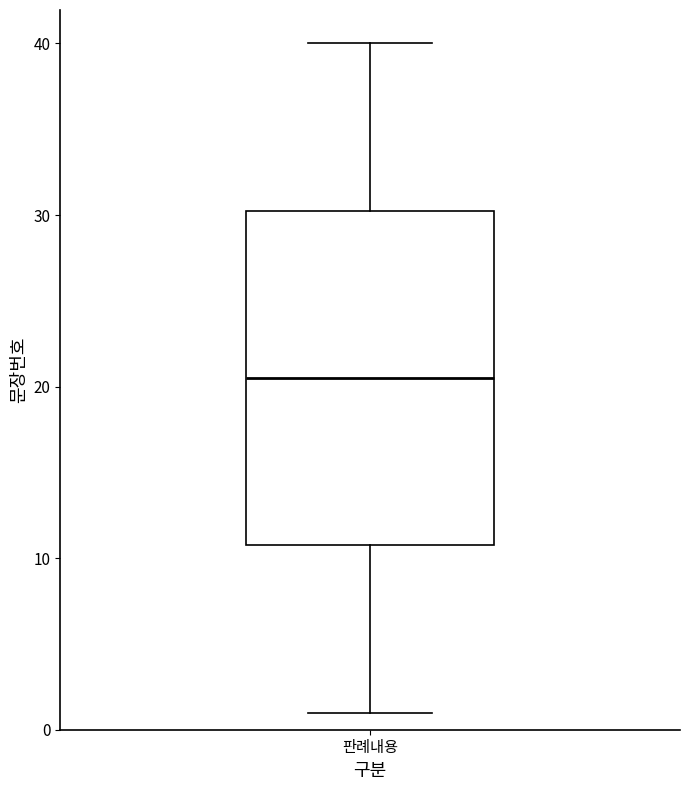

Read this box plot against the y-axis: the position of the median line, the range covered by the box, and the ends of both whiskers. The values are not printed on the chart, so give them approximately, as read against the axis.

median 21, box 11 to 30, whiskers 1 to 40